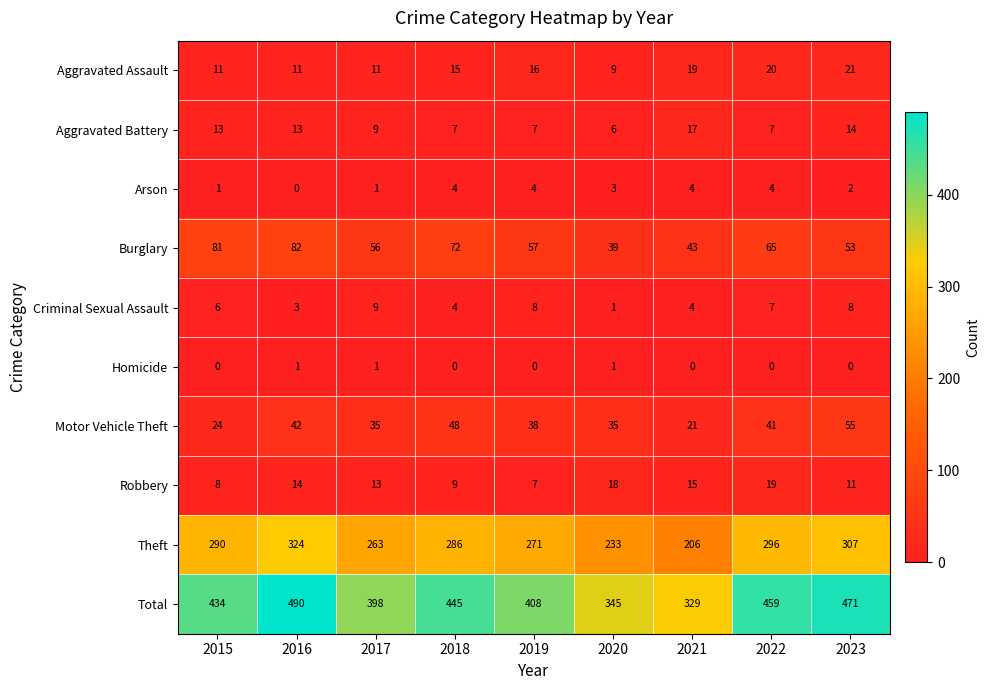

Between 2015 and 2021, which series saw the biggest shift?

Total